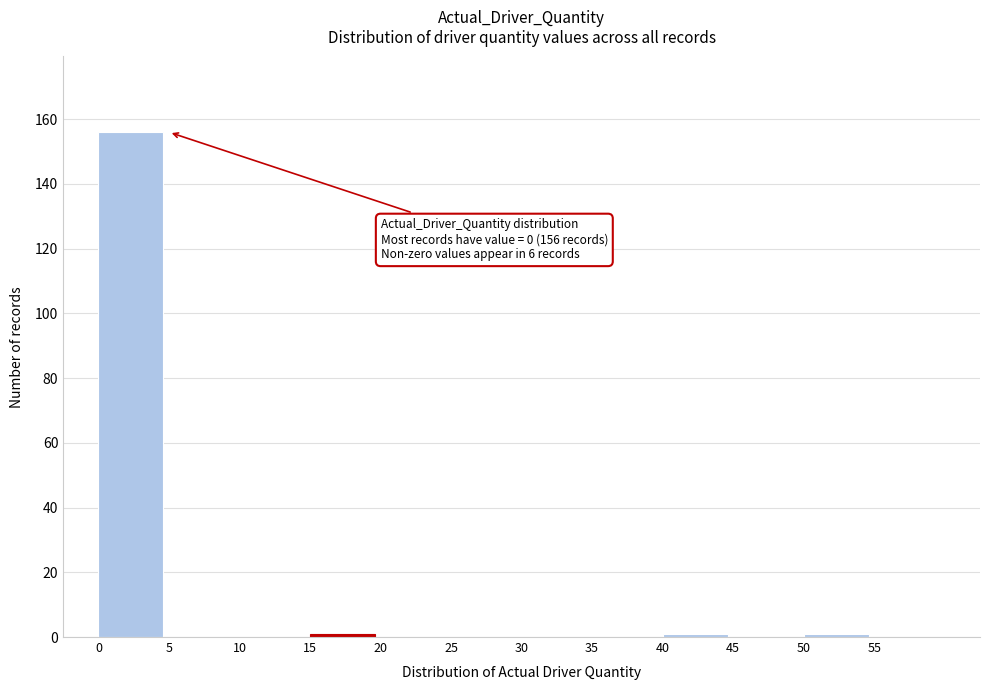

Over which range of the x-axis is the bar tallest?

0 to 5